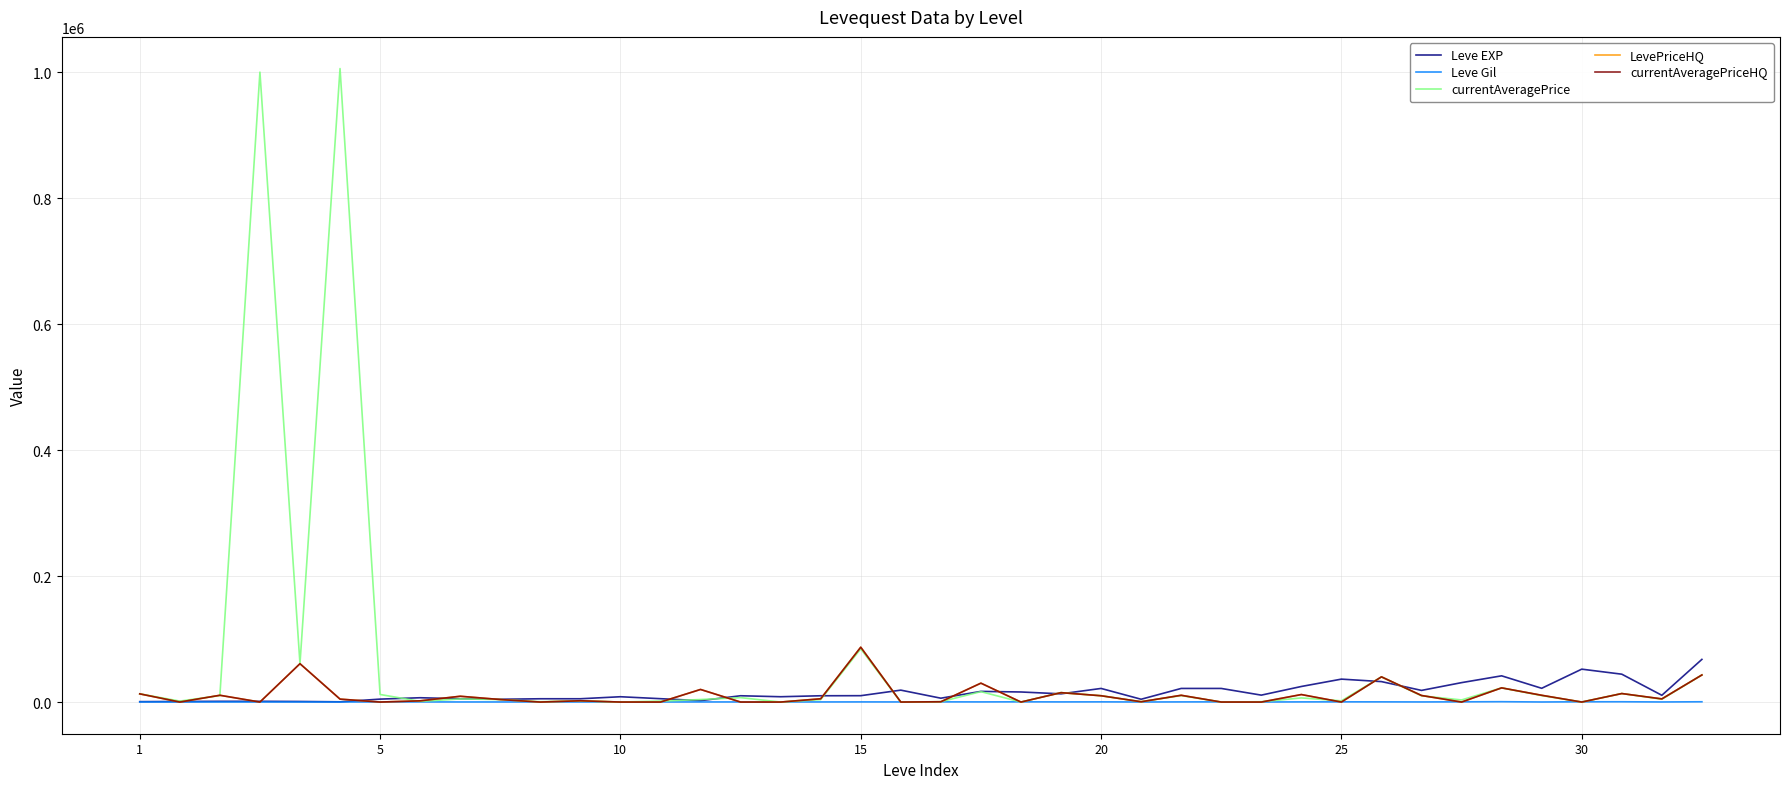

At which category does Leve Gil reach its first local peak?

7